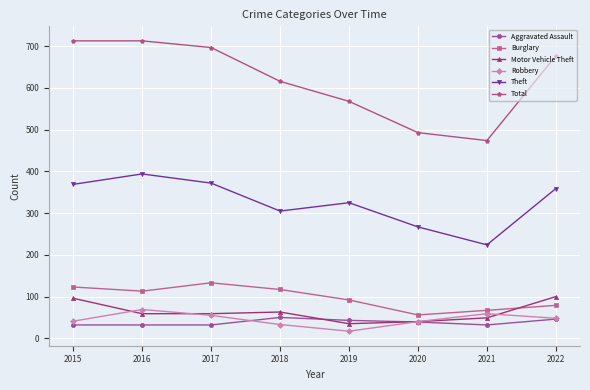

Count the number of data series in this chart.

6